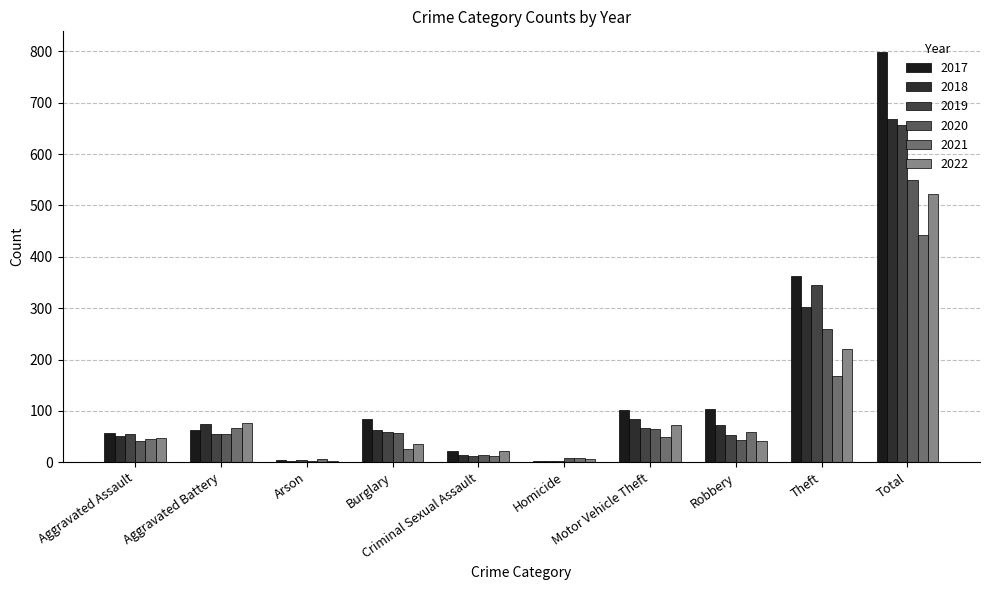

Between Aggravated Assault and Motor Vehicle Theft, which series saw the biggest shift?

2017